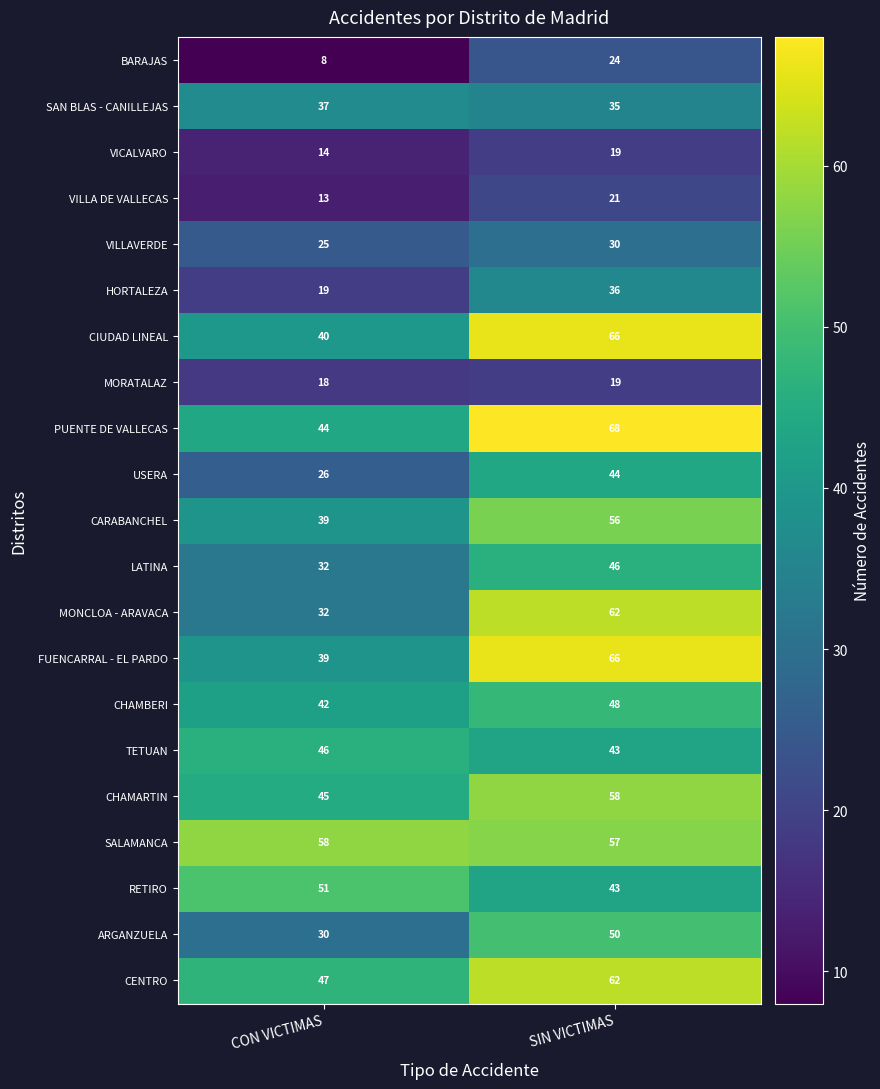

The USERA series shows 26 at CON VICTIMAS. True or false?

True